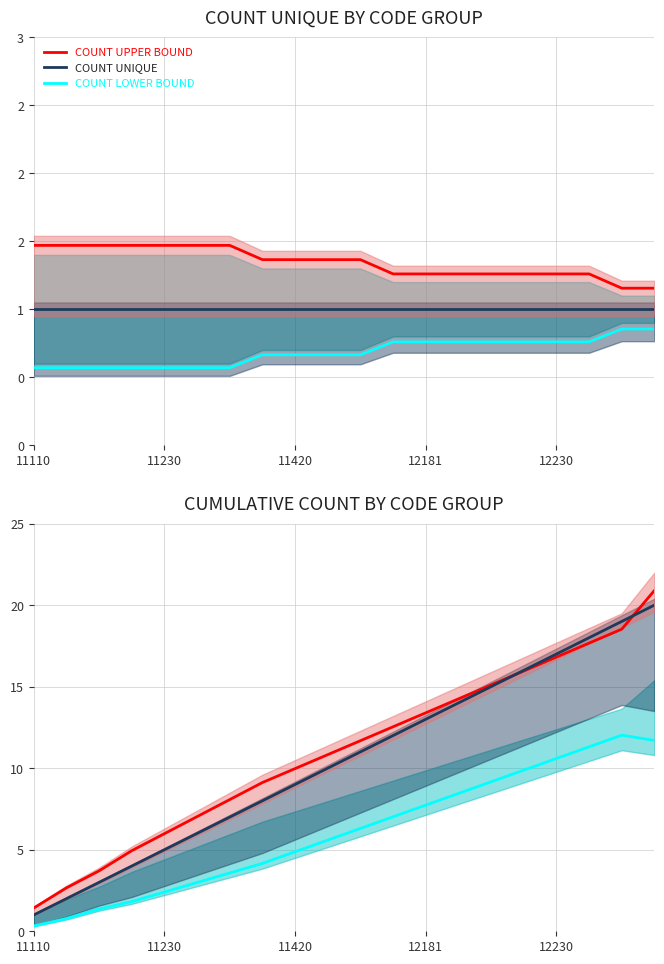

Count the COUNT UPPER BOUND values in the range 1 to 2.

20